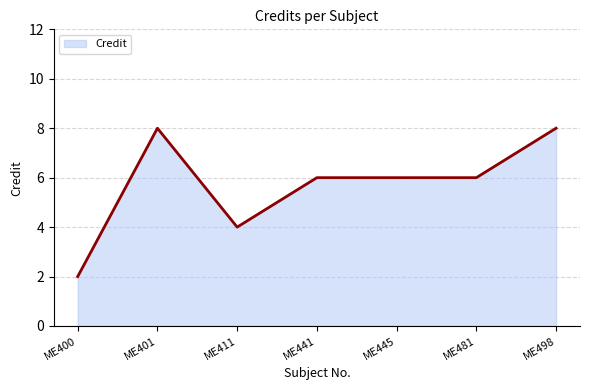

Where does the data first go above 6?

ME401